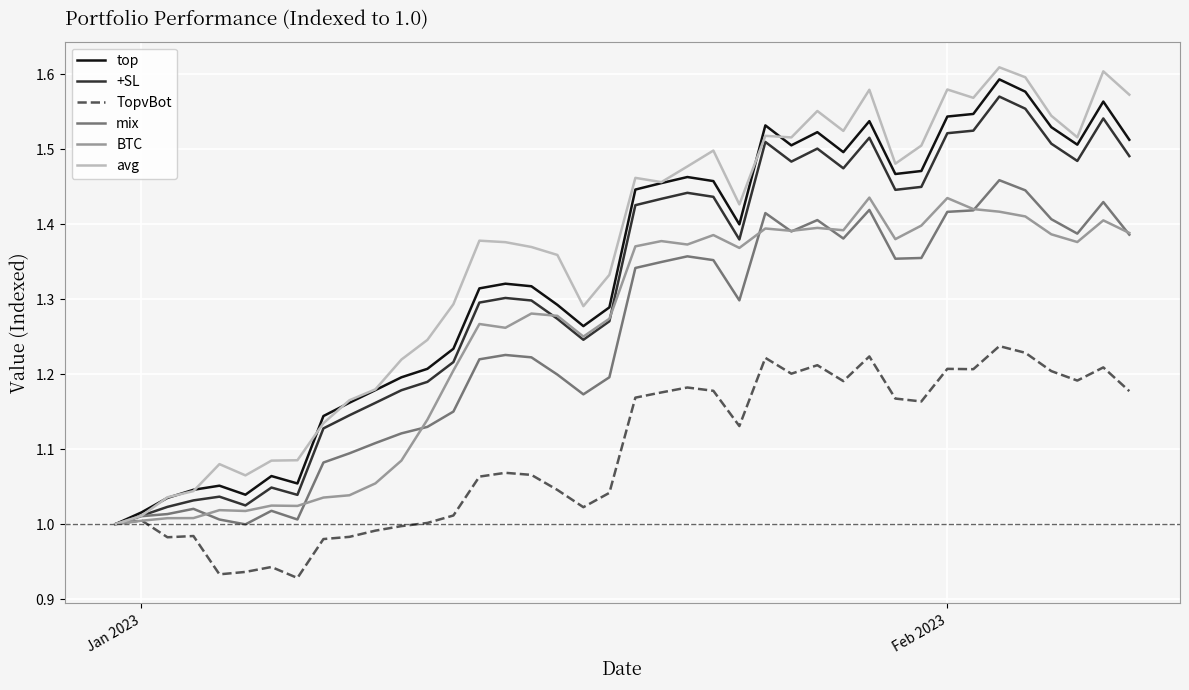

Which series has the widest spread of values?

avg